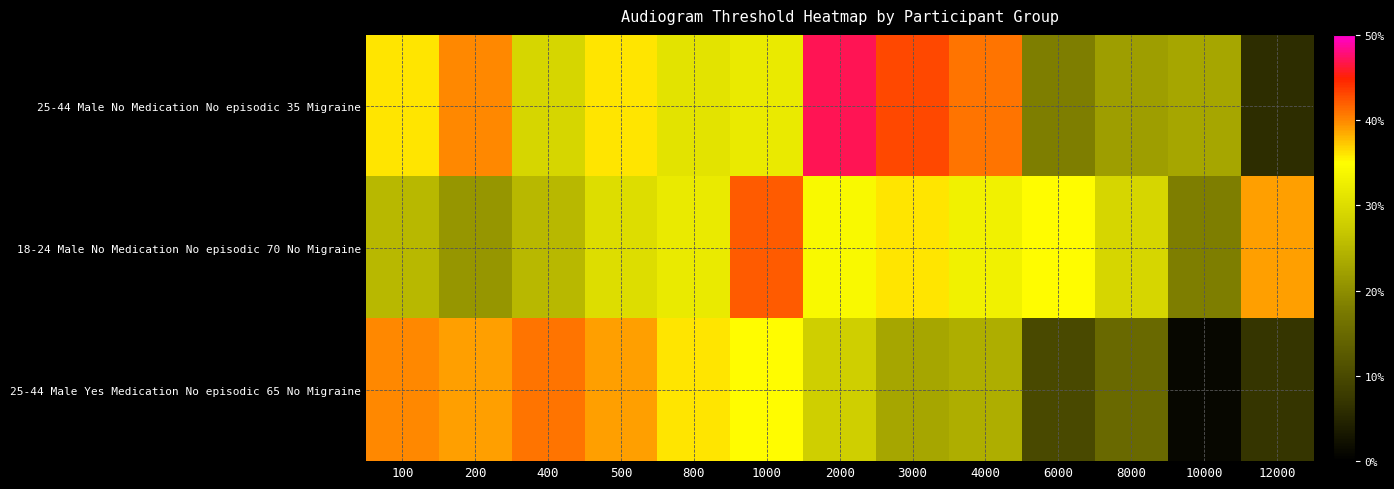

Which series has the largest total across all categories?

25-44 Male No Medication No episodic 35 Migraine